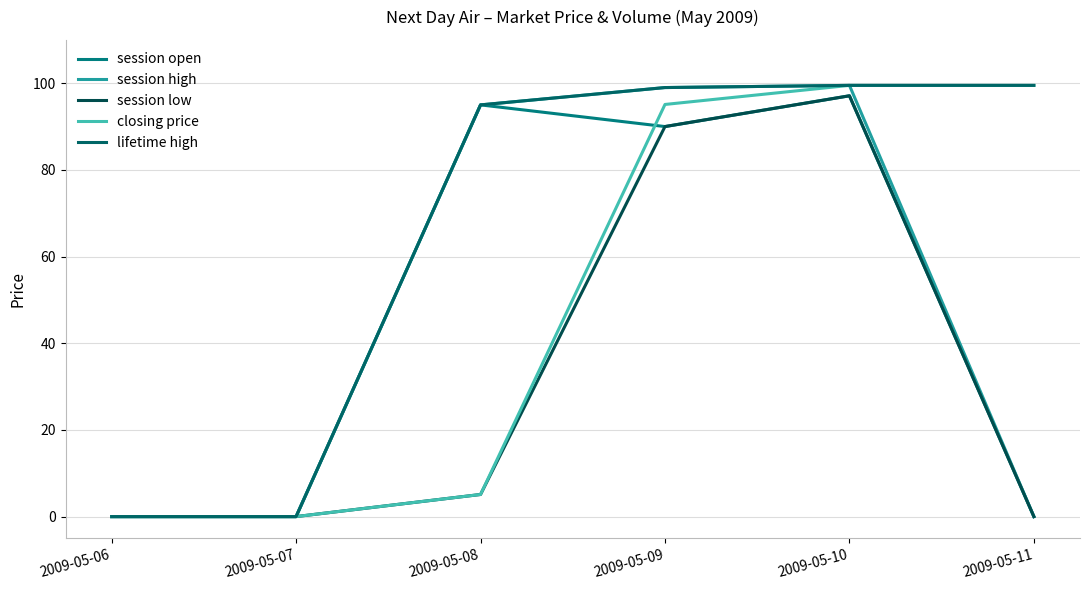

What is the sum of the closing price values at 2009-05-10 and 2009-05-07?

99.5